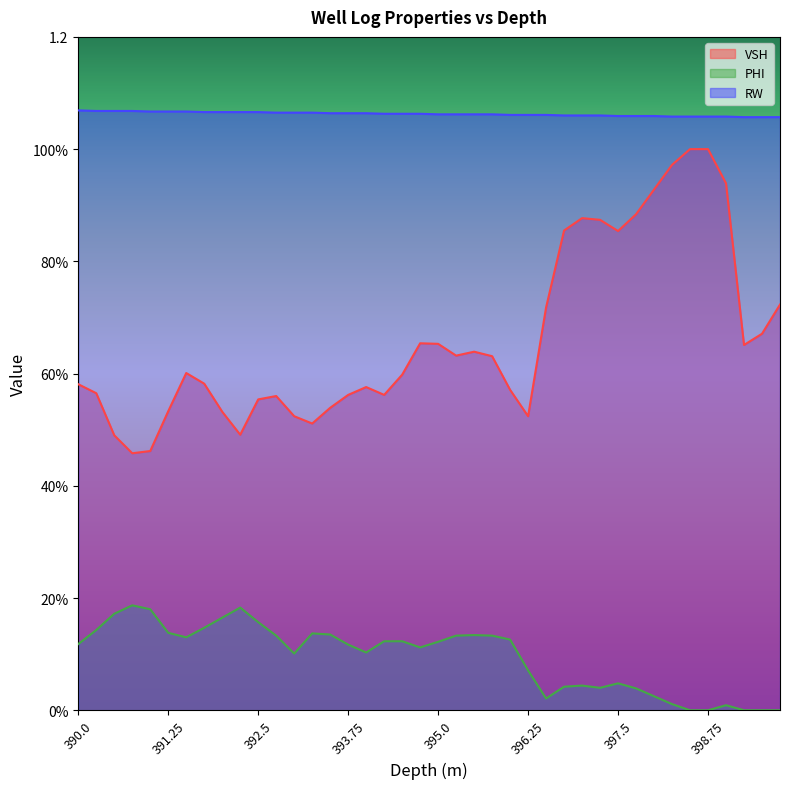

List the labels in order of PHI value, largest first.

390.75, 392.25, 391.0, 390.5, 392.0, 392.5, 391.75, 390.25, 391.25, 393.25, 393.5, 395.5, 392.75, 395.25, 395.75, 391.5, 396.0, 394.25, 394.5, 395.0, 390.0, 393.75, 394.75, 394.0, 393.0, 396.25, 397.5, 397.0, 396.75, 397.25, 397.75, 398.0, 396.5, 398.25, 399.0, 398.5, 398.75, 399.25, 399.5, 399.75